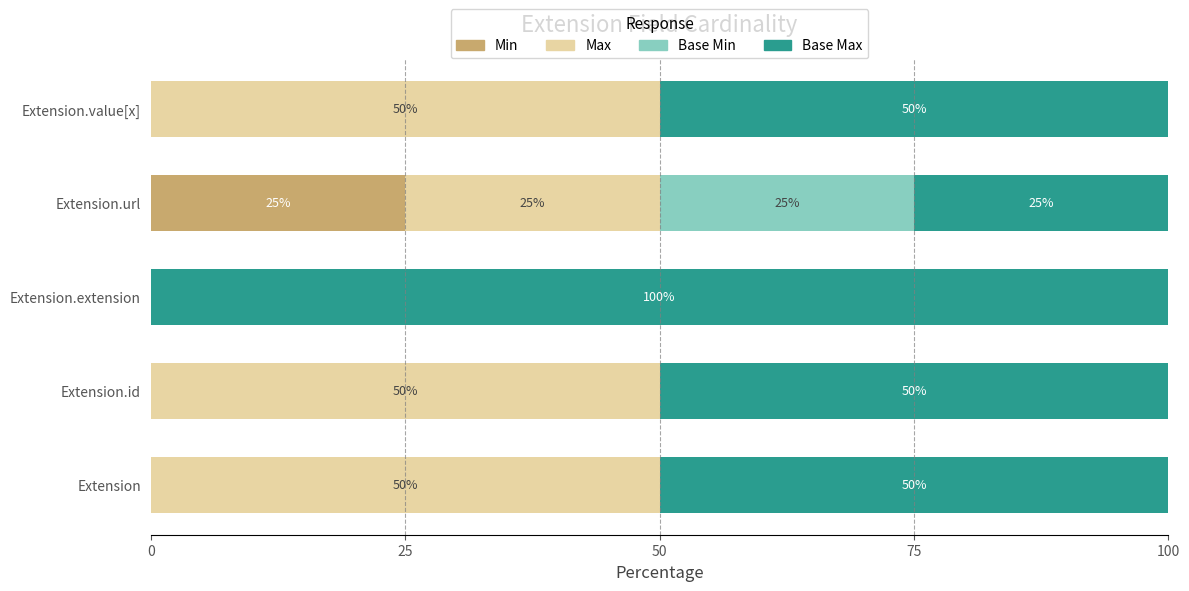

The Min series shows 0 at Extension.extension. True or false?

True